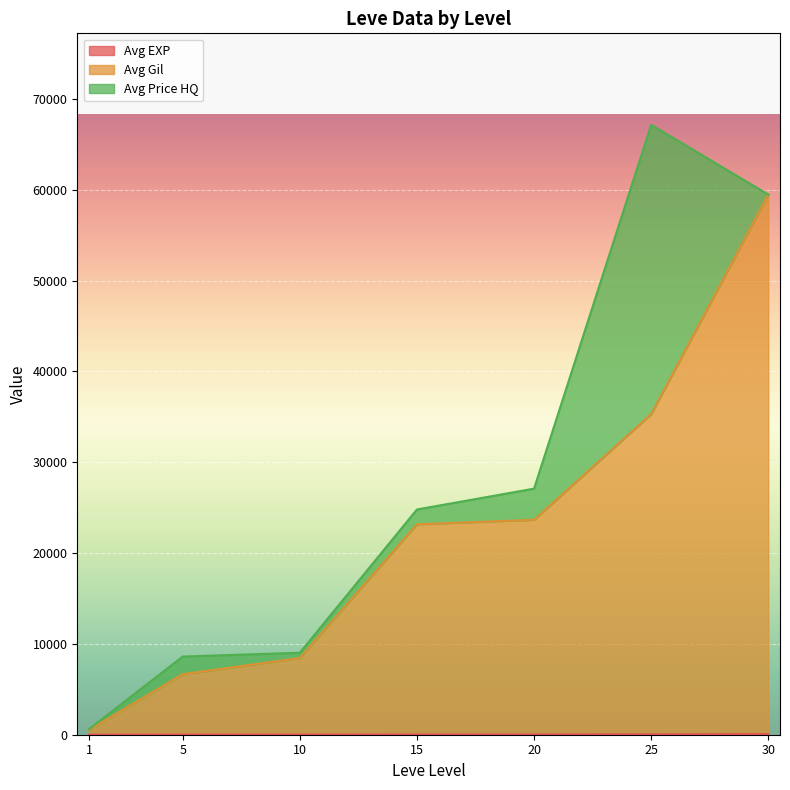

True or false: Avg EXP has a value of 31 at 15.

False